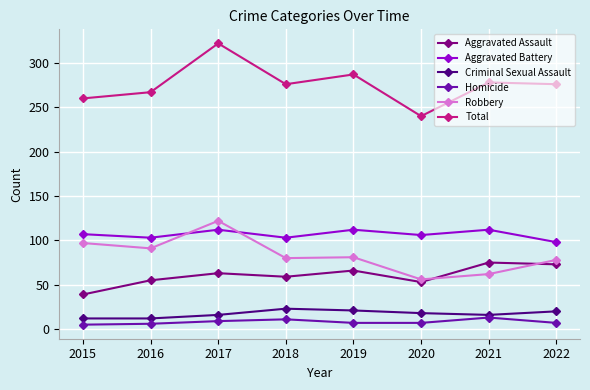

At which category does Total reach its first local valley?

2018